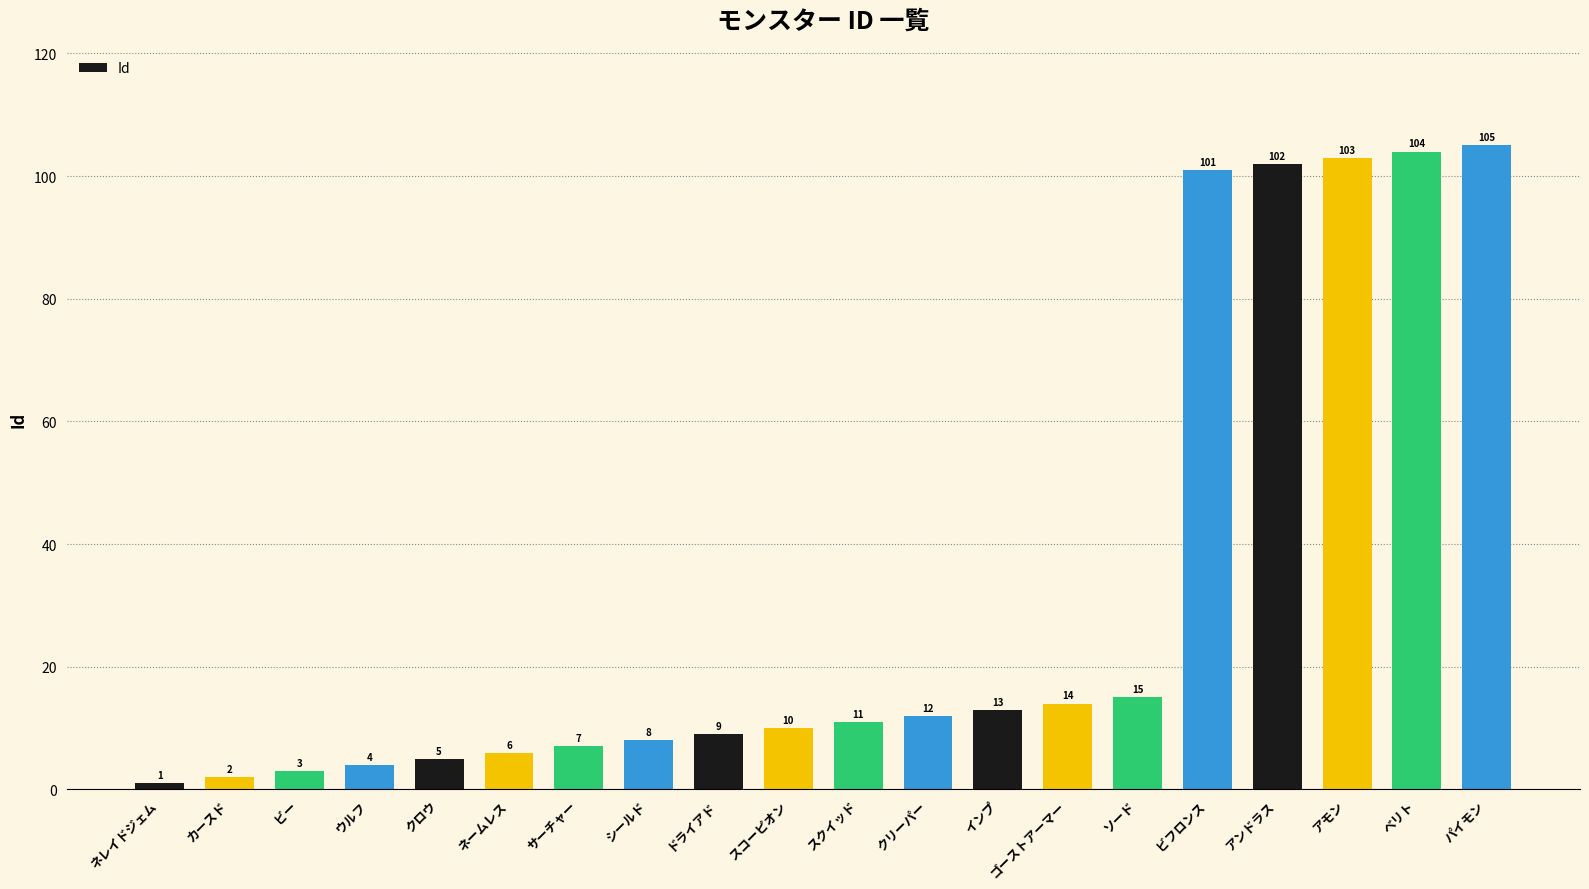

Which category has the lowest value across all series?

ネレイドジェム